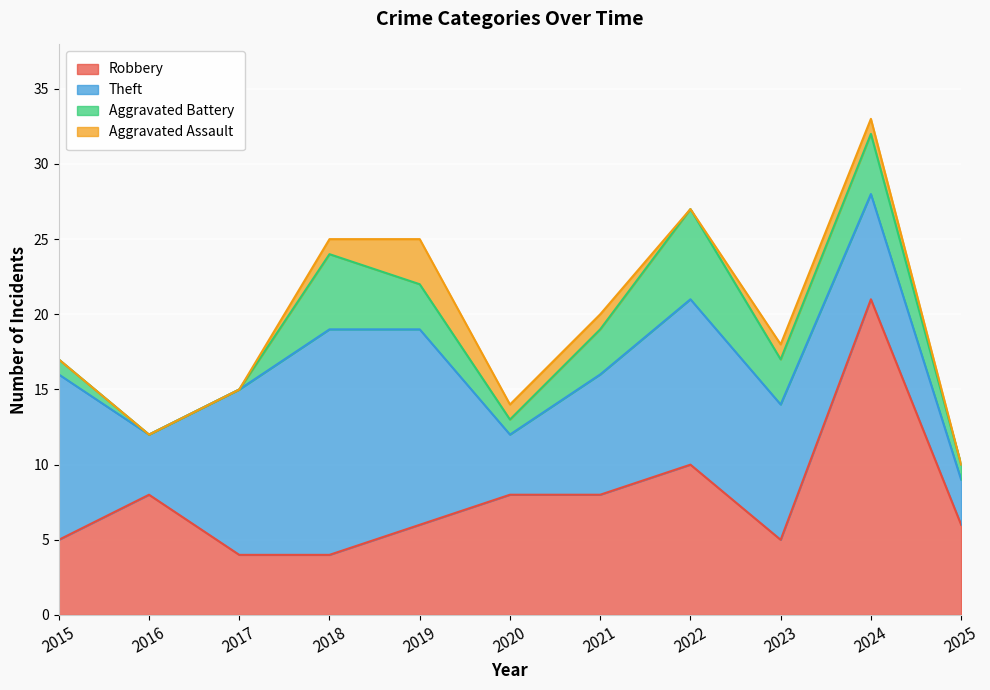

At which label does Theft first exceed 9?

2015